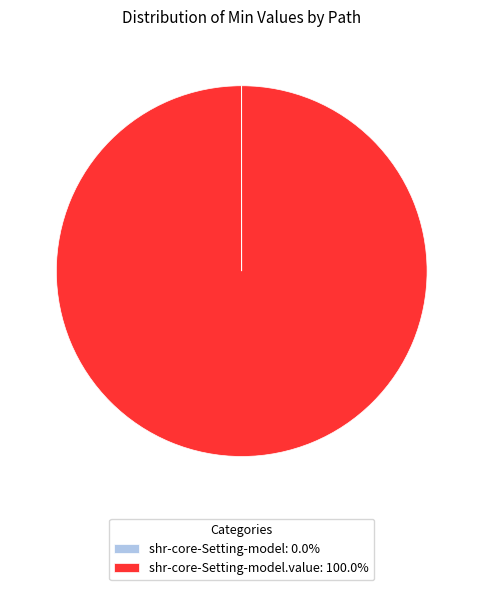

Is shr-core-Setting-model.value: 100.0% the majority of the pie?

Yes